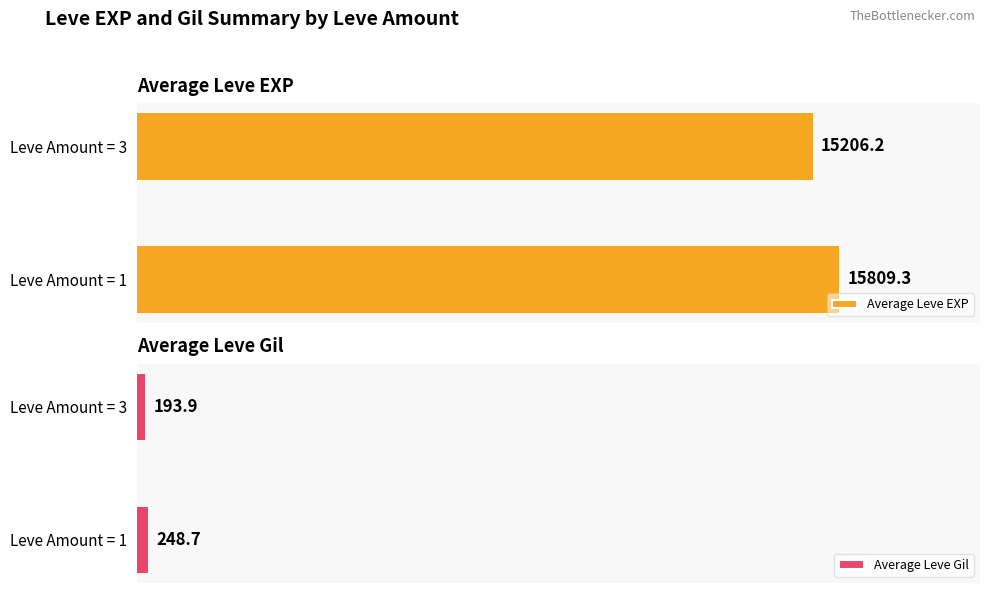

Which series has the largest total across all categories?

Average Leve EXP